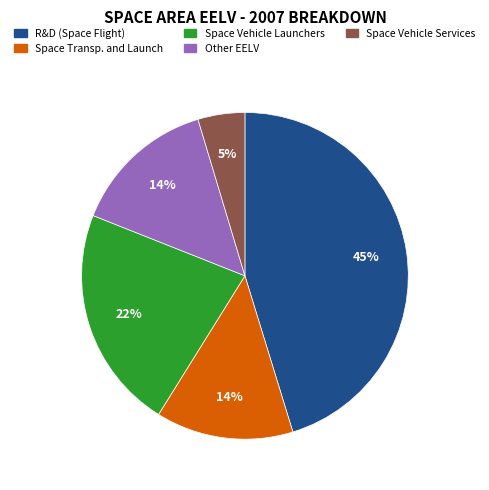

Which slice is the smallest?

Space Vehicle Services